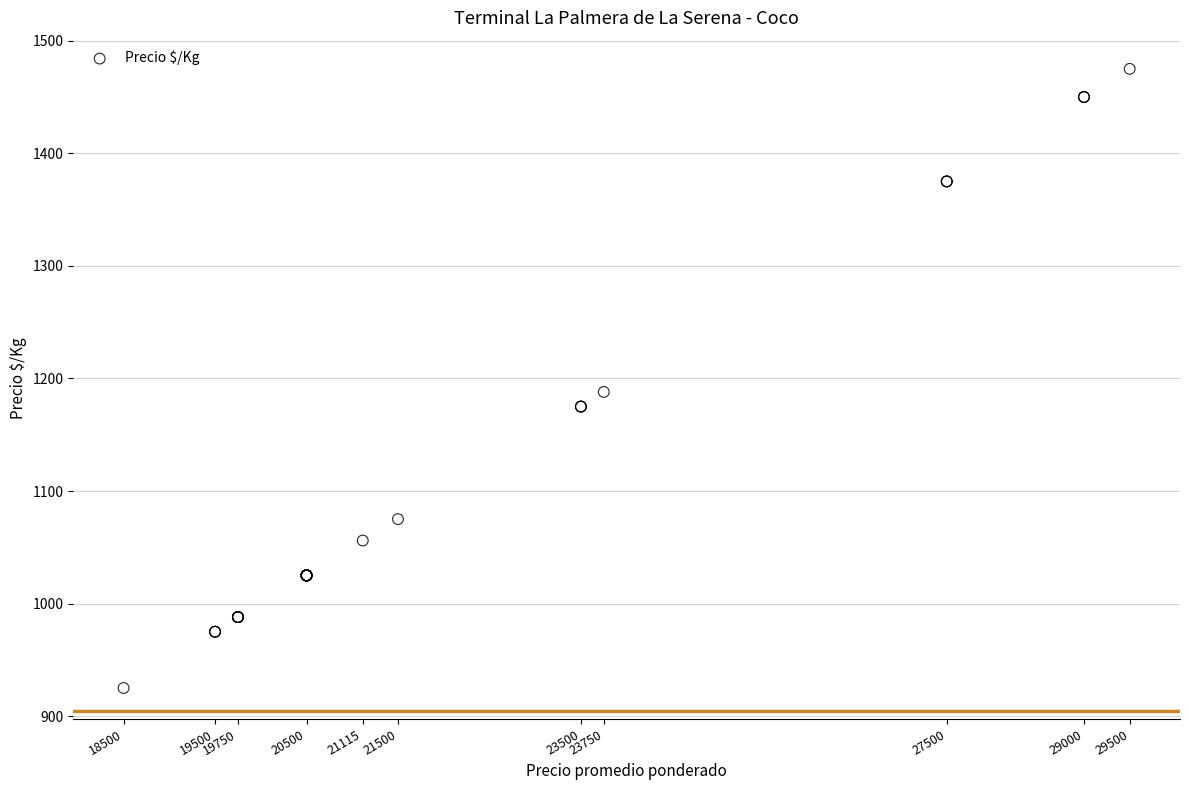

What Y value in the scatter plot is closest to 1200?

1188